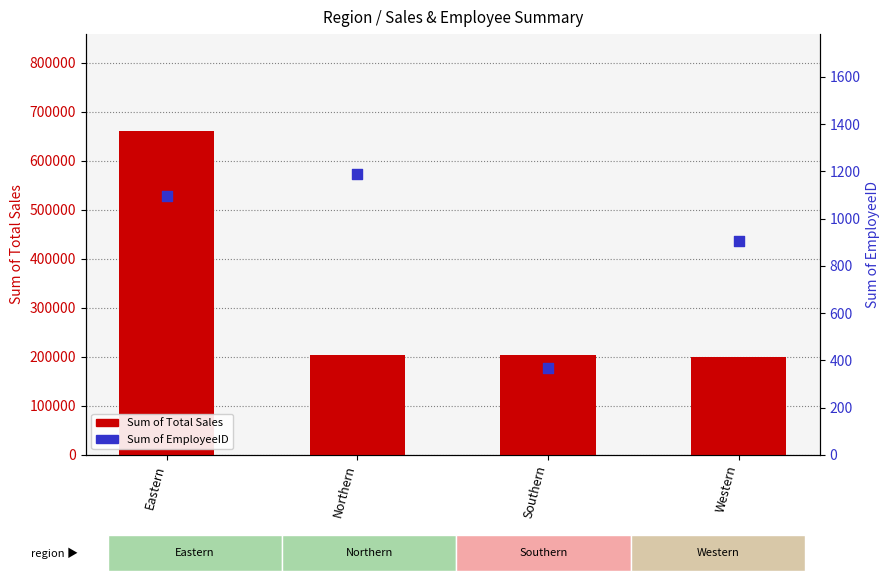

Is the value of Sum of Total Sales at Northern greater than the value of Sum of EmployeeID at Eastern?

Yes